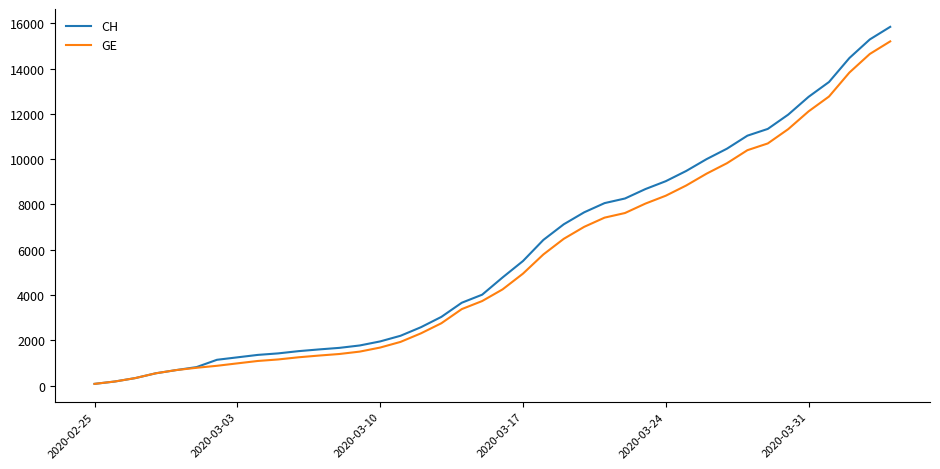

What is the maximum value for GE?

15208